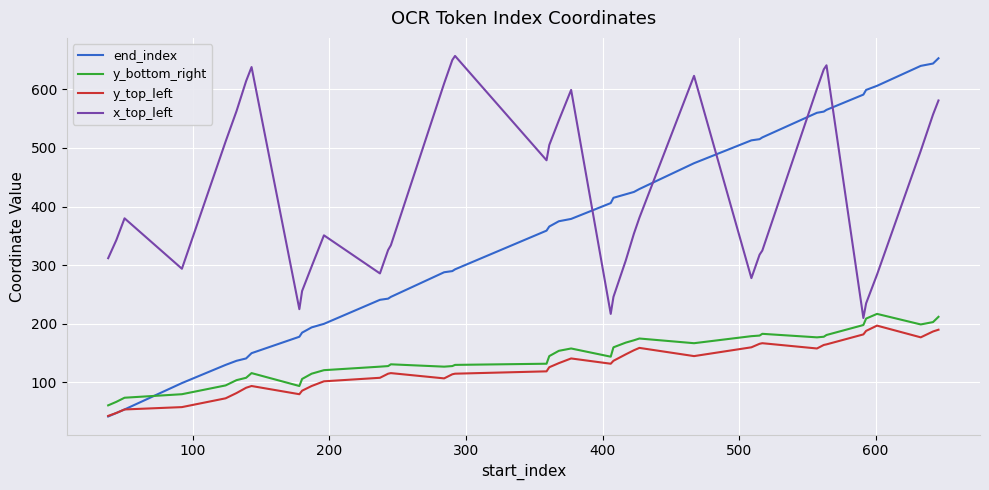

What is the smallest value displayed?

42